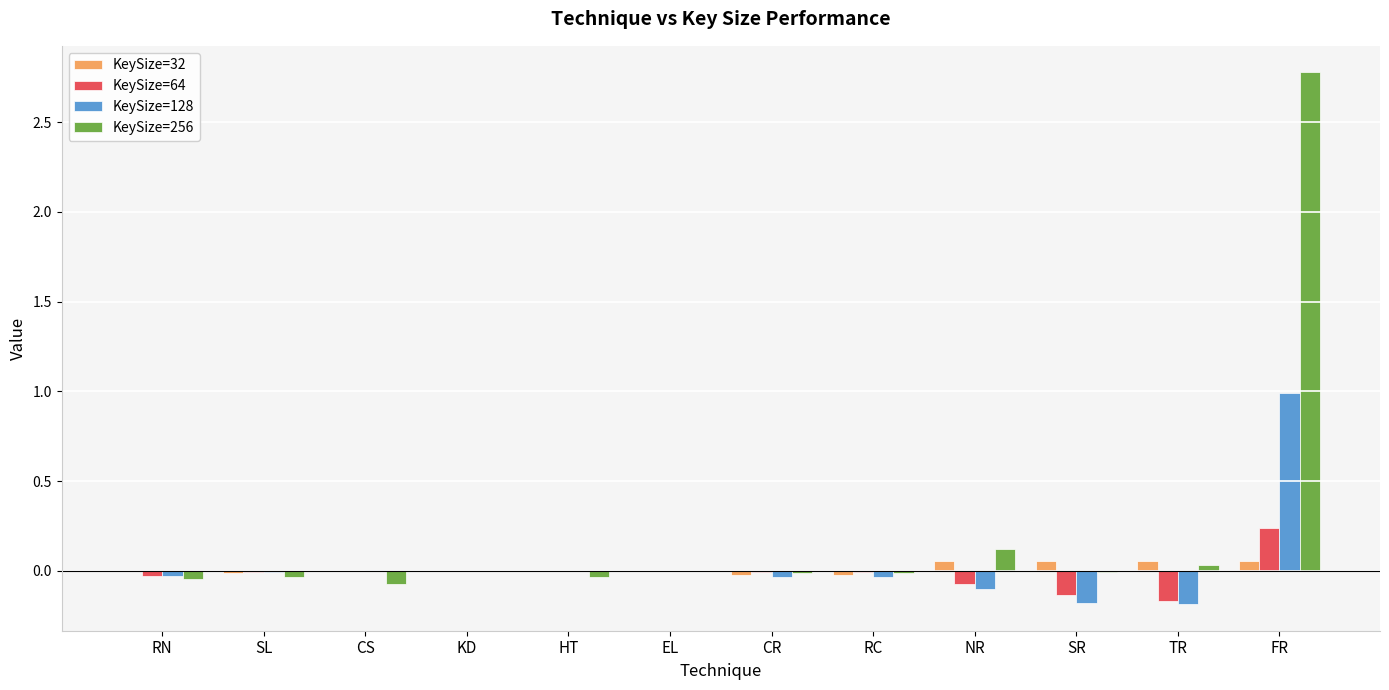

Which series has the largest total across all categories?

KeySize=256